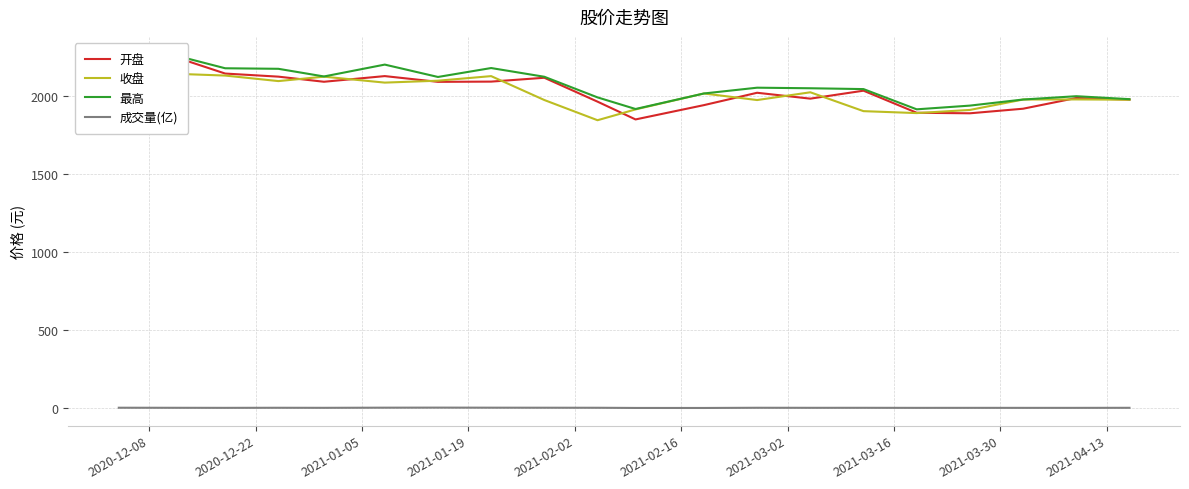

Rank the series by their maximum value, from lowest to highest.

成交量(亿), 收盘, 开盘, 最高